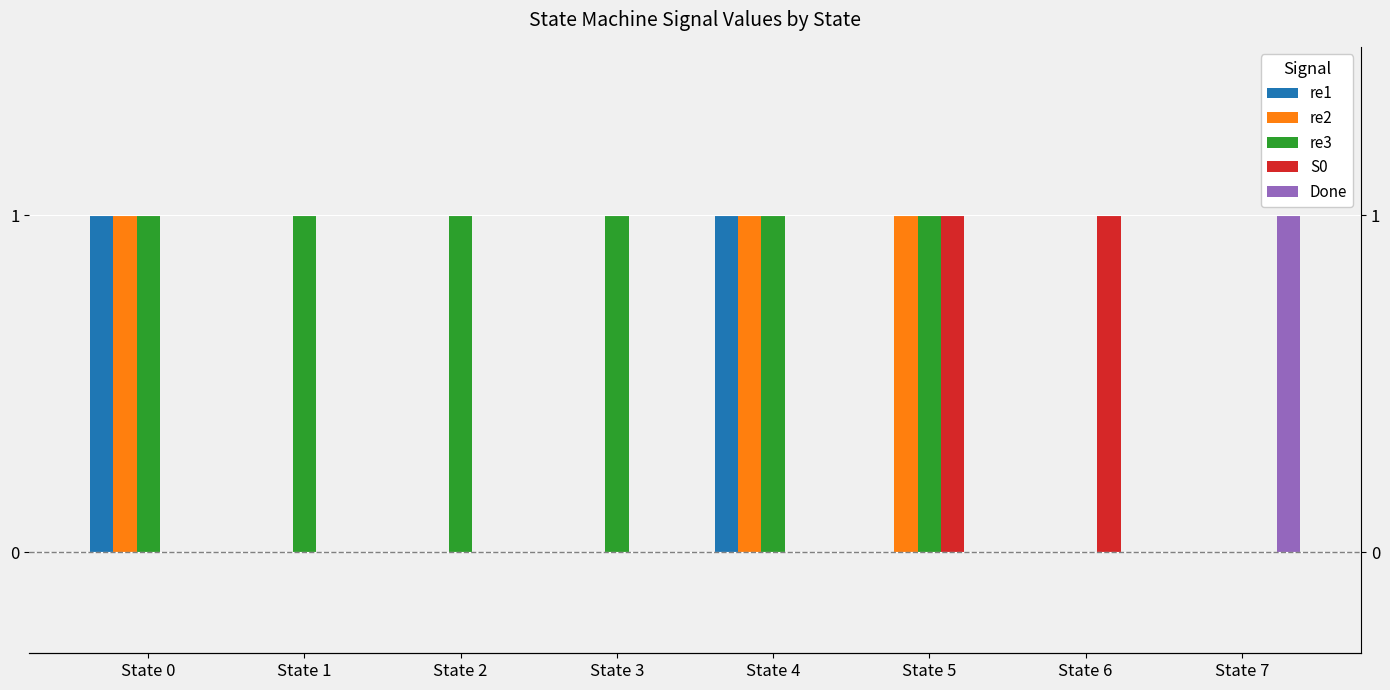

Is it true that S0 equals 0 at State 3?

True